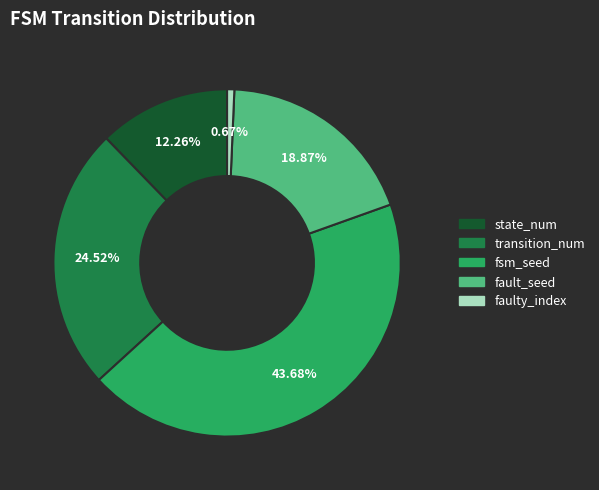

Is there any slice that represents more than half of the pie?

No